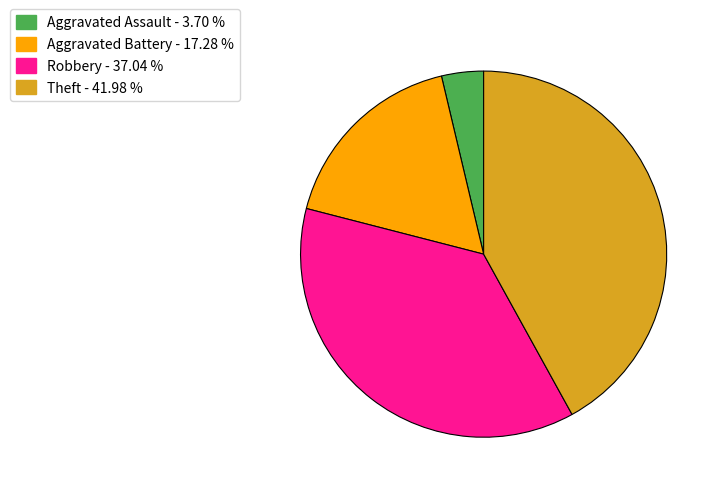

Is there a majority slice in this chart?

No